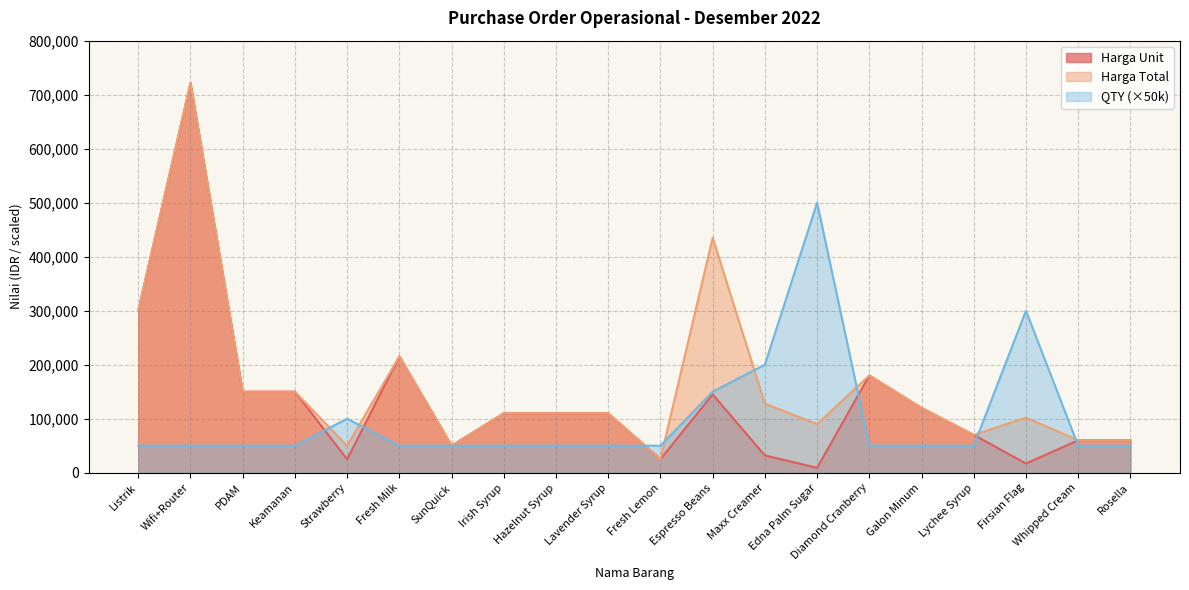

Where is the first local maximum for QTY?

Strawberry